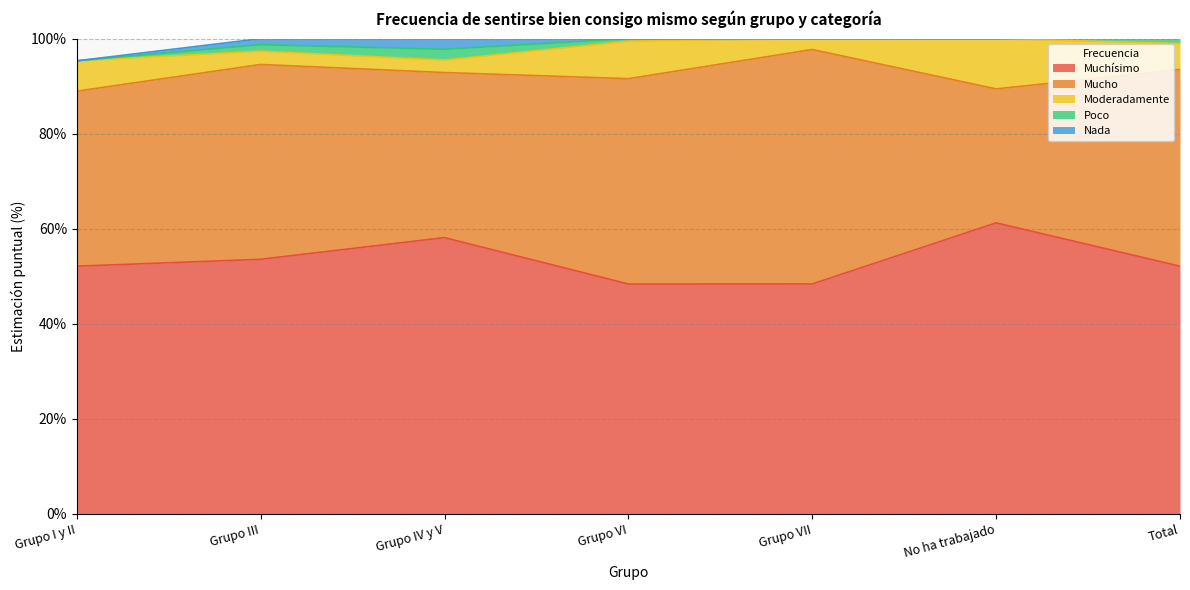

In Moderadamente, how many points are lower than both neighbors (excluding endpoints)?

2